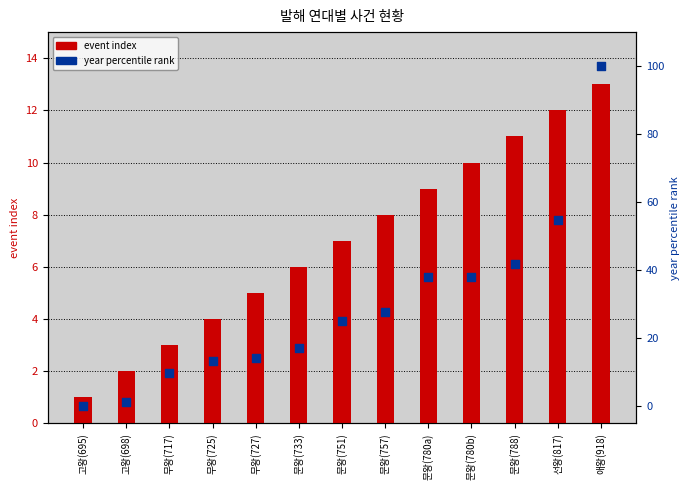

Which series has the widest spread of Y values?

year percentile rank